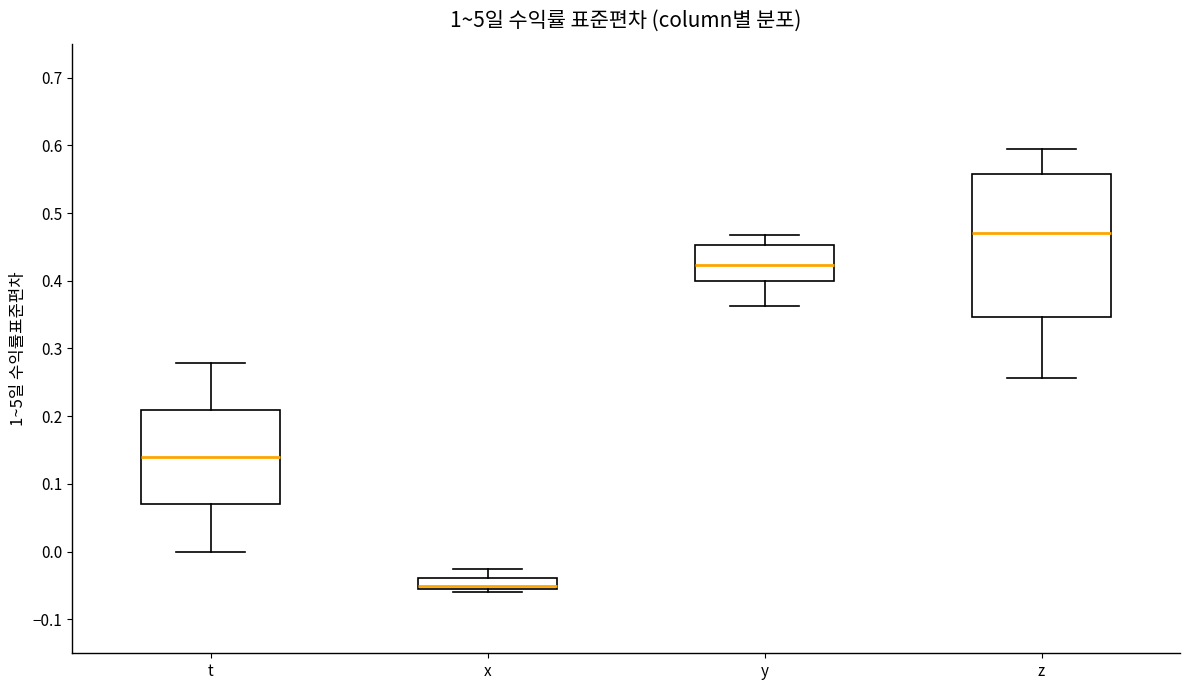

Reading left to right, transcribe this box plot: for each box, give where its median line is, the range the box spans, and where its two whiskers end, as read against the y-axis. The values are not printed on the chart, so give them approximately, as read against the axis.

t: median 0.14, box 0.07 to 0.21, whiskers 0.00 to 0.28
x: median -0.05 (just above the box's lower edge), box -0.05 to -0.04, whiskers -0.06 to -0.03
y: median 0.42, box 0.40 to 0.45, whiskers 0.36 to 0.47
z: median 0.47, box 0.35 to 0.56, whiskers 0.26 to 0.60